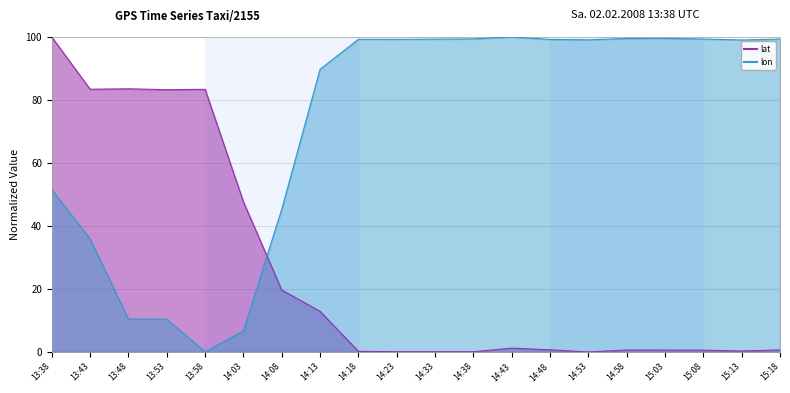

Count the number of data series in this chart.

2